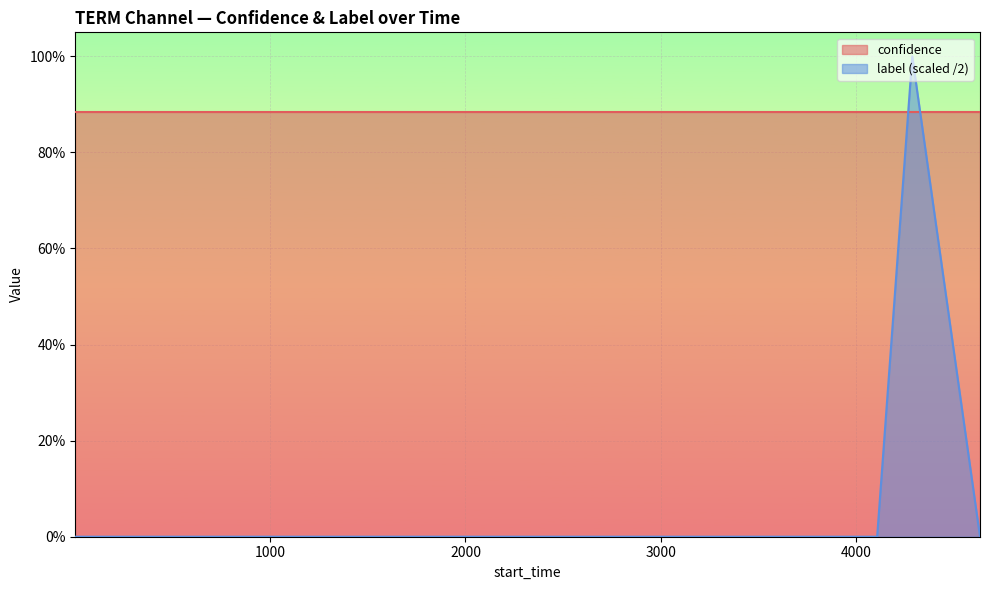

What are all the series names shown in the legend?

confidence, label (scaled /2)